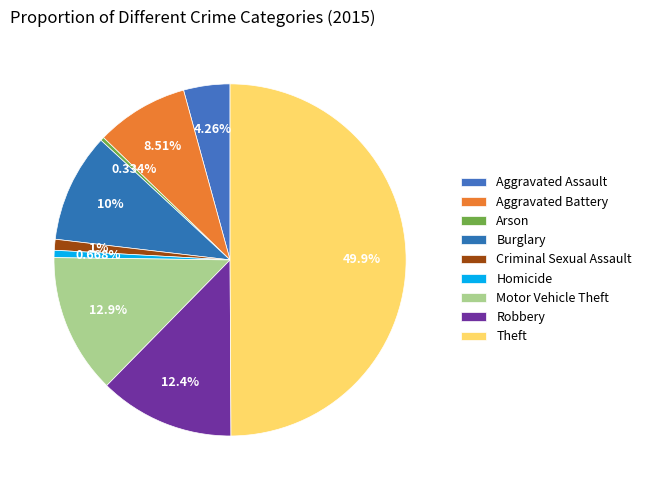

What is the total percentage of Arson and Motor Vehicle Theft?

13.2%